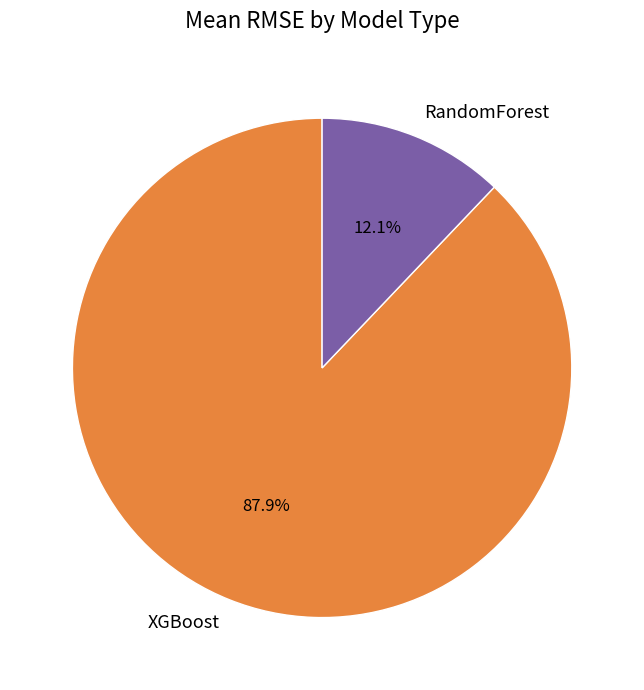

To the nearest percent, what is the difference between the largest and smallest slice percentages?

76%